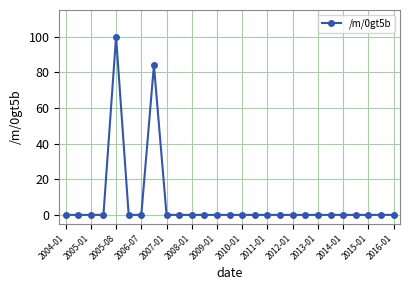

What is the difference between the second highest and minimum values?

84